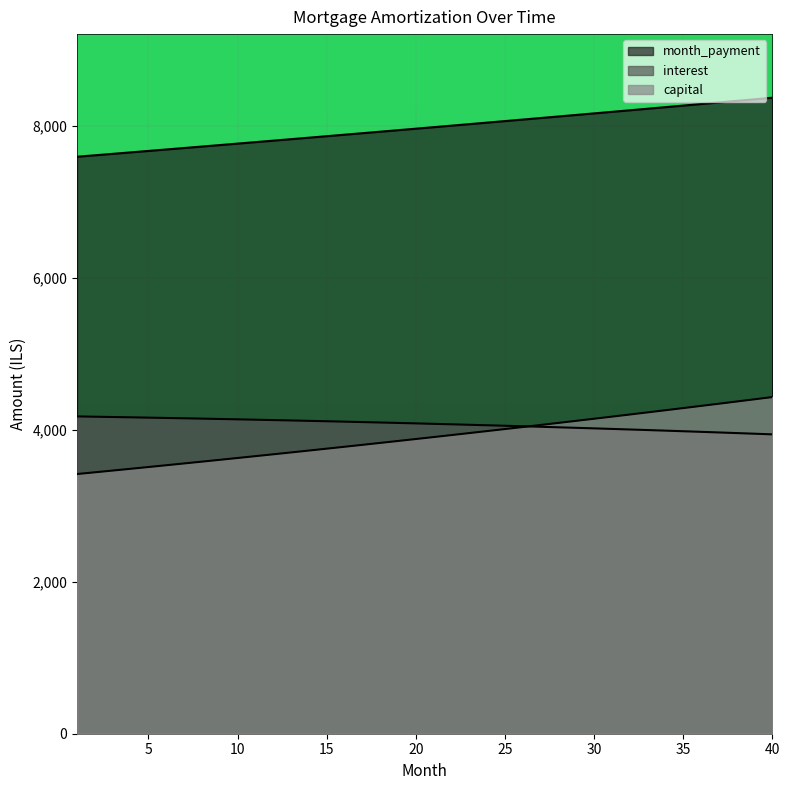

True or false: month_payment and interest intersect in this chart.

False